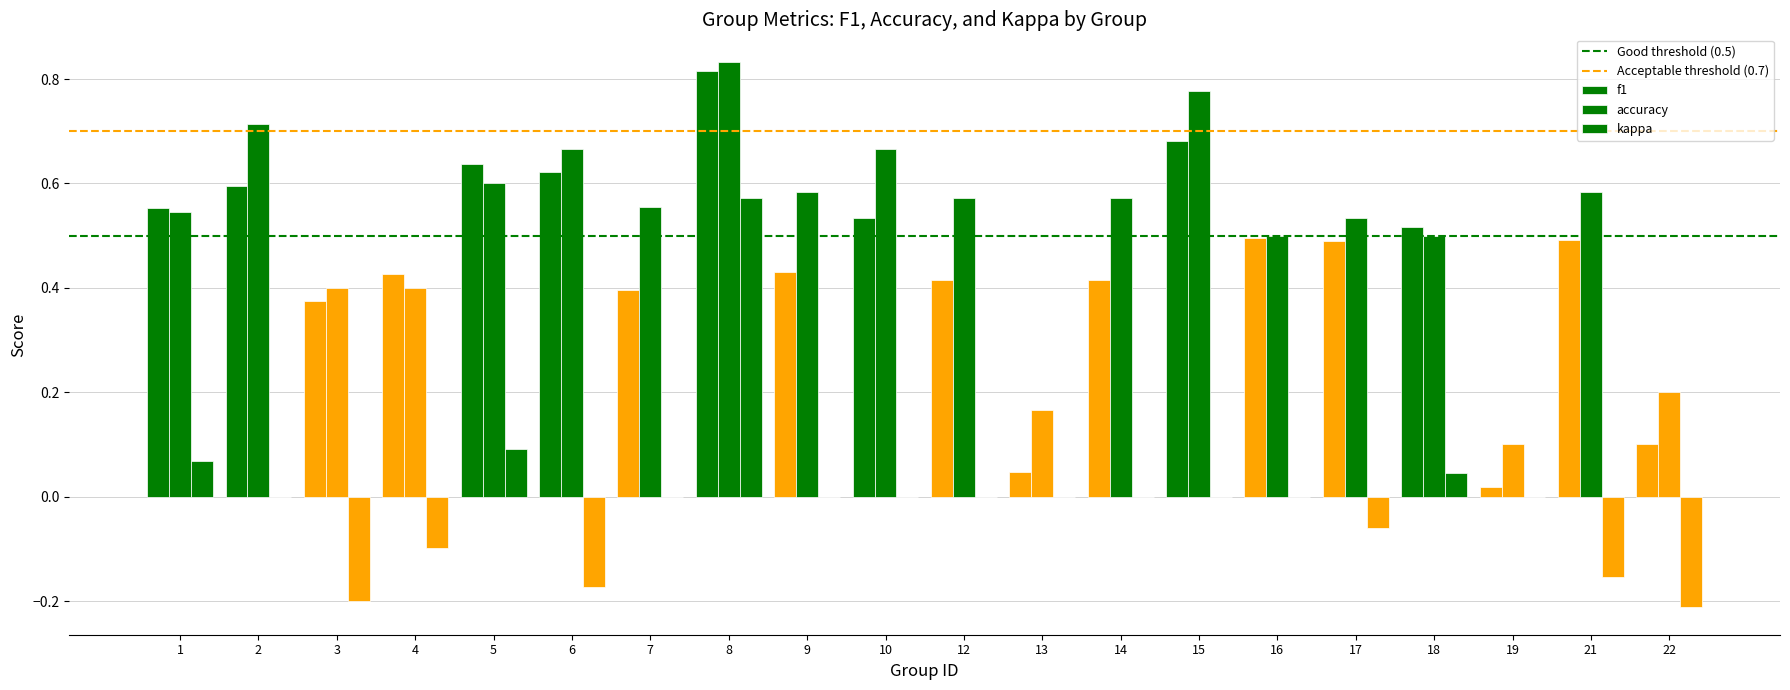

Count the number of data series in this chart.

3